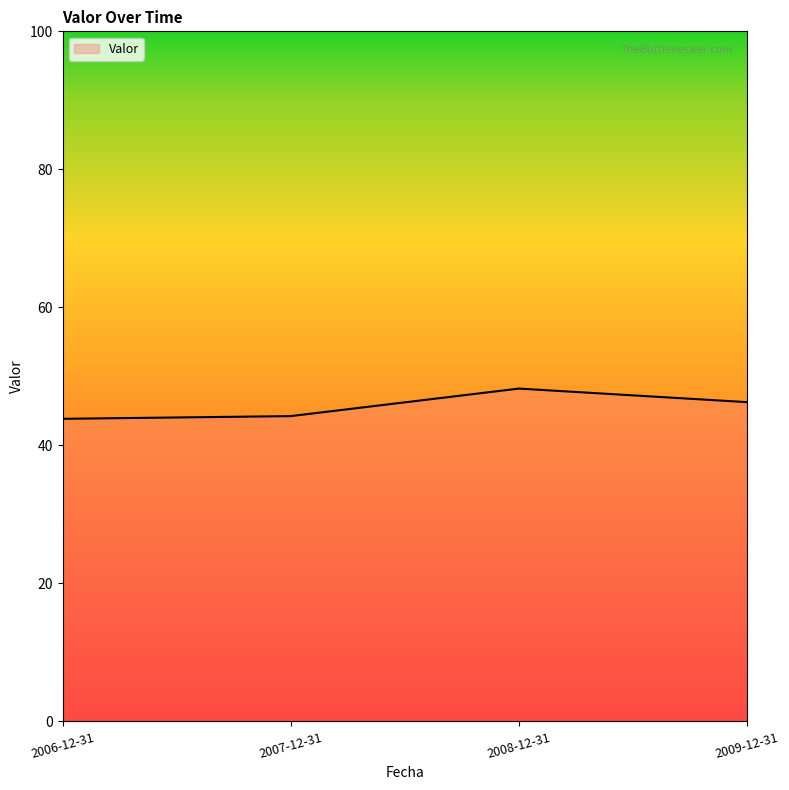

What is the difference between the maximum and second lowest values?

4.0